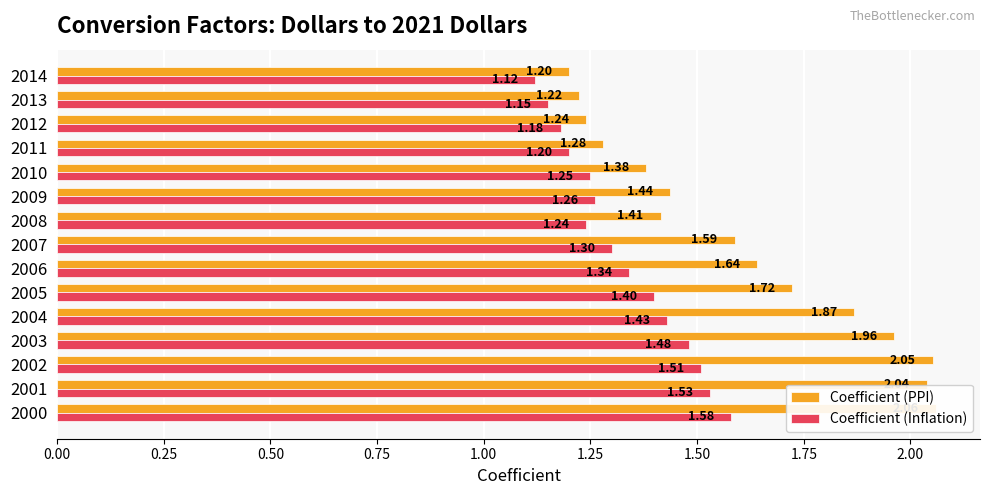

Reading left to right, transcribe all the data shown in this chart.

Coefficient (PPI): 2.1	2.0	2.1	2.0	1.9	1.7	1.6	1.6	1.4	1.4	1.4	1.3	1.2	1.2	1.2
Coefficient (Inflation): 1.6	1.5	1.5	1.5	1.4	1.4	1.3	1.3	1.2	1.3	1.2	1.2	1.2	1.1	1.1